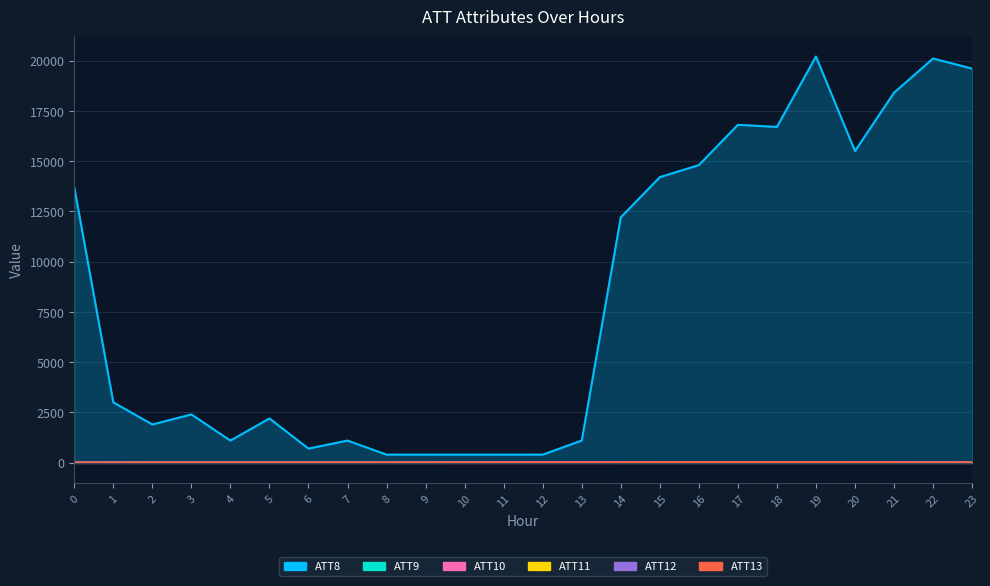

Where is the first local maximum for ATT11?

4